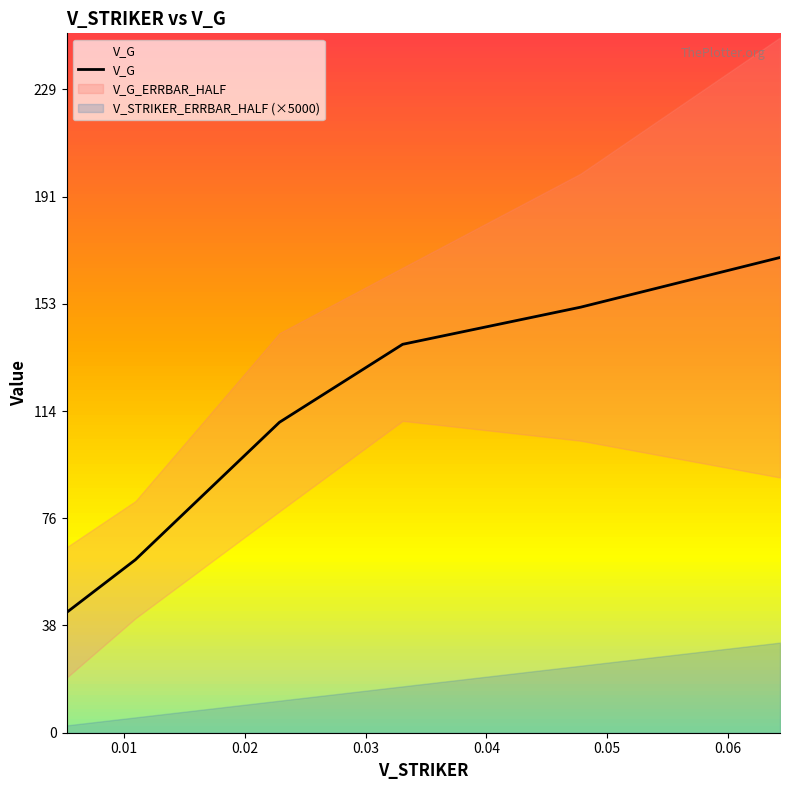

What is the difference between the V_G_ERRBAR_HALF values at 1 and 3?

6.4